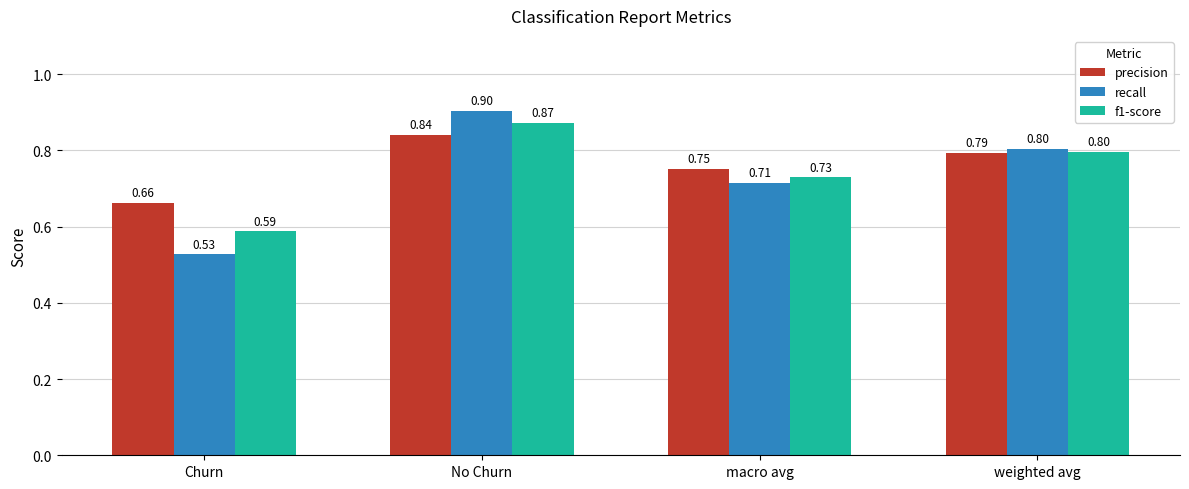

What is the difference between the maximum and minimum values in the recall series?

0.4